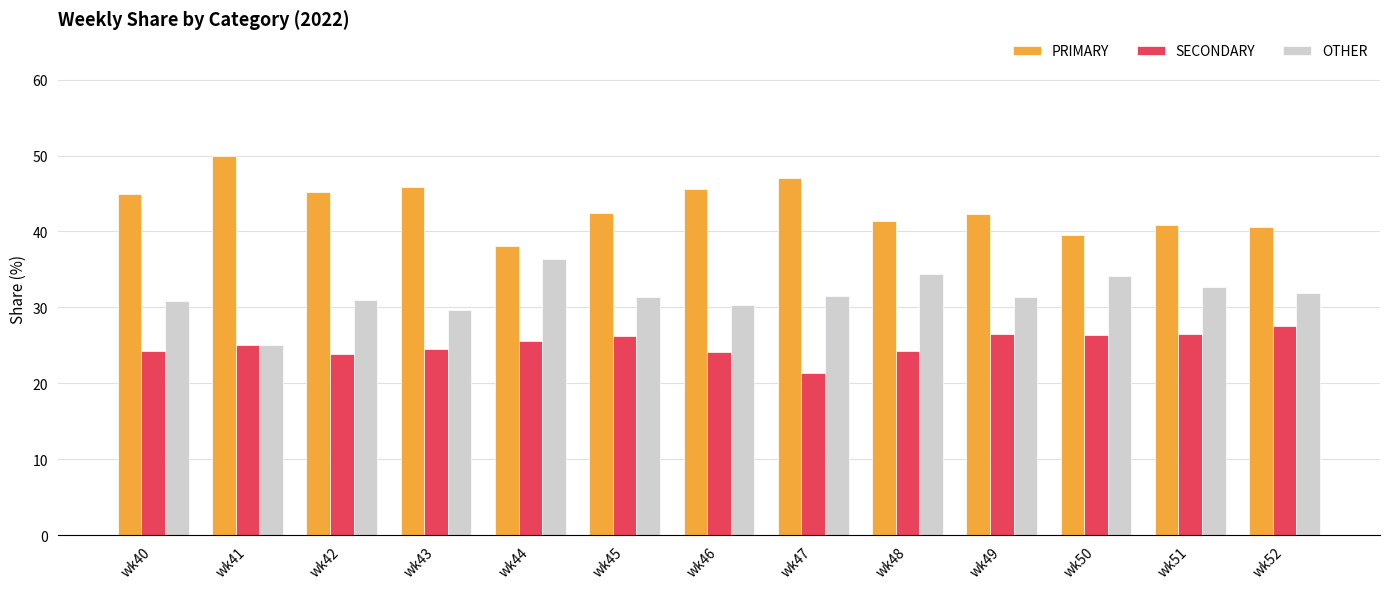

List the series in order of their overall mean, lowest first.

SECONDARY, OTHER, PRIMARY